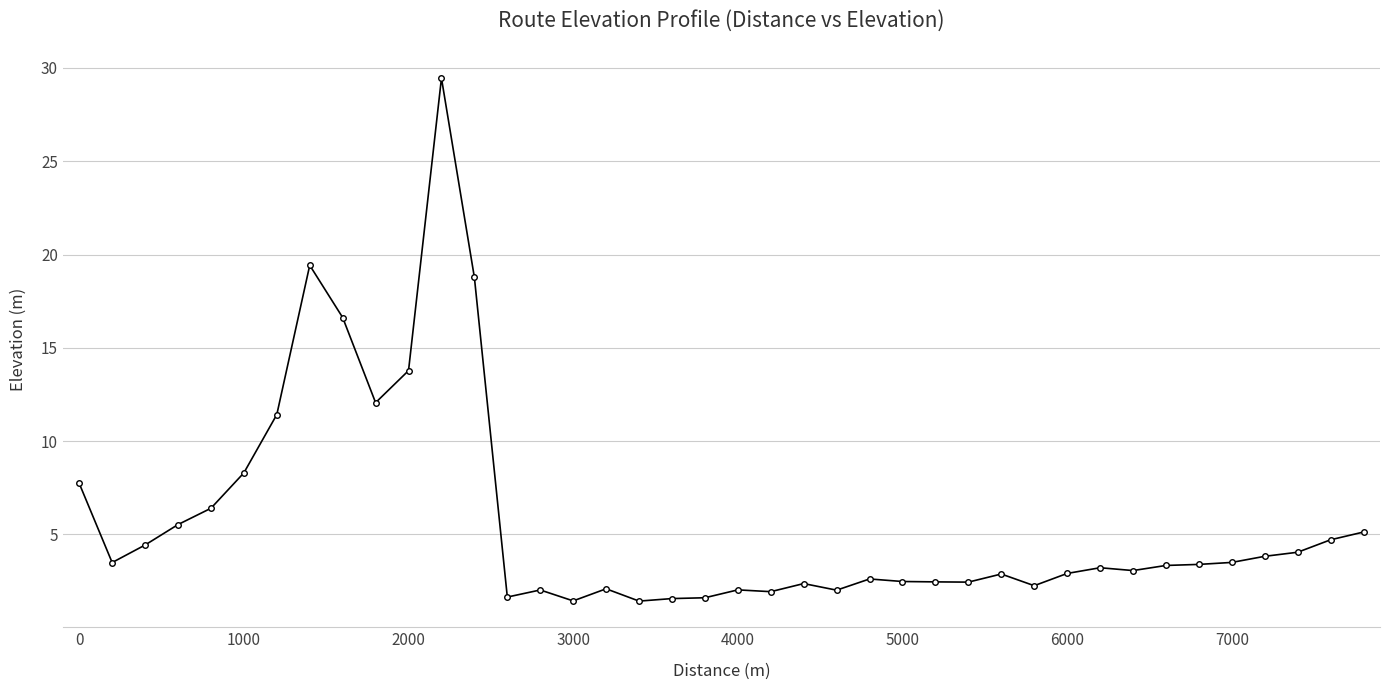

What is the difference between the second highest and minimum values?

18.0